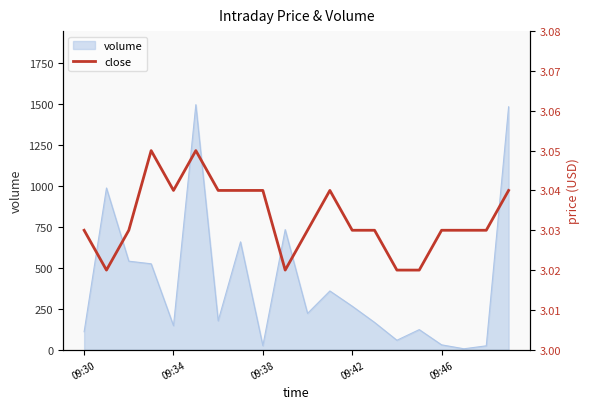

Reading left to right, what are all the values shown in this chart?

3.0	3.0	3.0	3.0	3.0	3.0	3.0	3.0	3.0	3.0	3.0	3.0	3.0	3.0	3.0	3.0	3.0	3.0	3.0	3.0